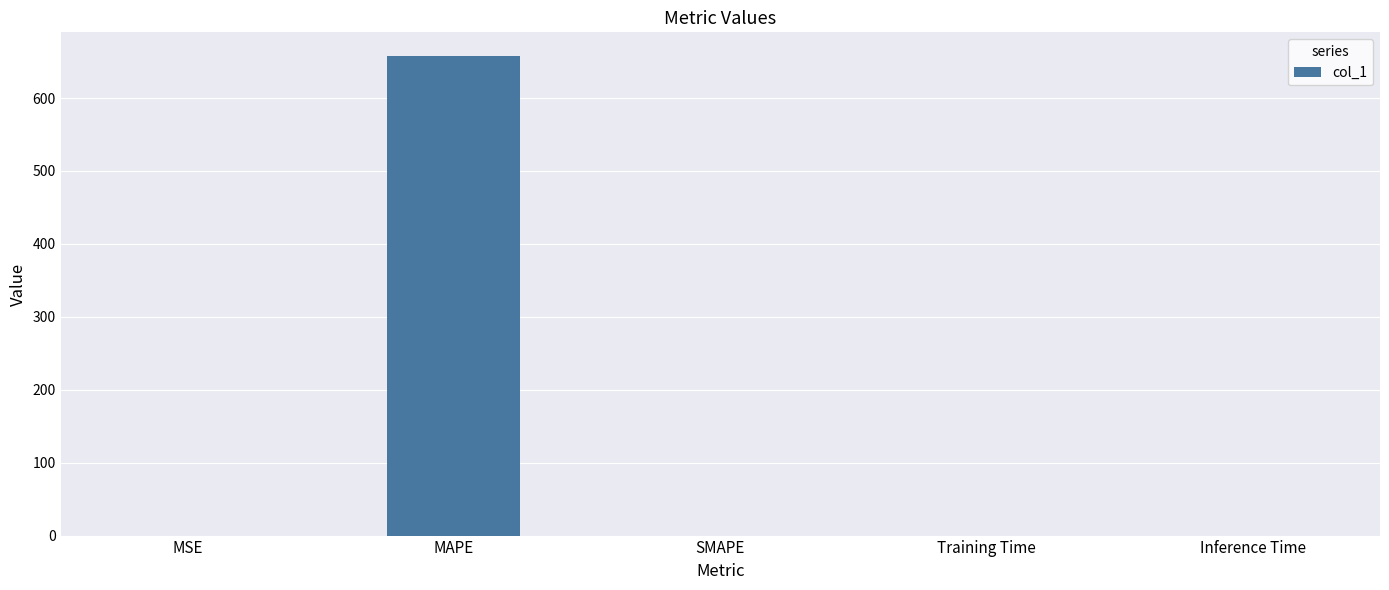

True or false: the data shows 356.8 at MAPE.

False